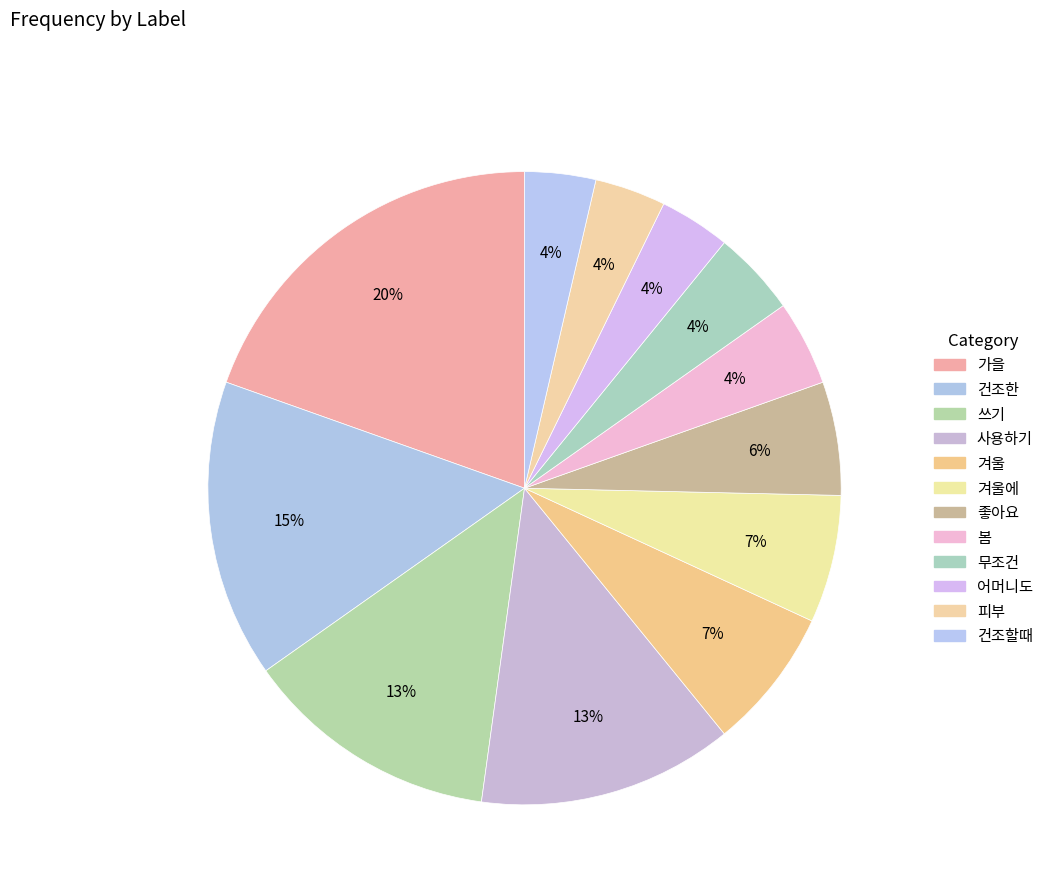

How many segments does this pie chart have?

12